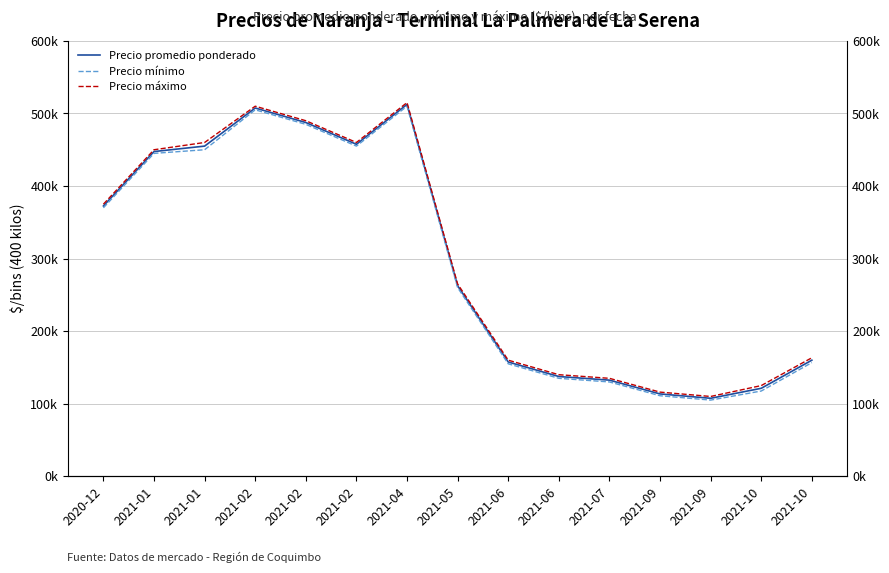

What is the difference between the maximum and second lowest values in the Precio mínimo series?

399000.0